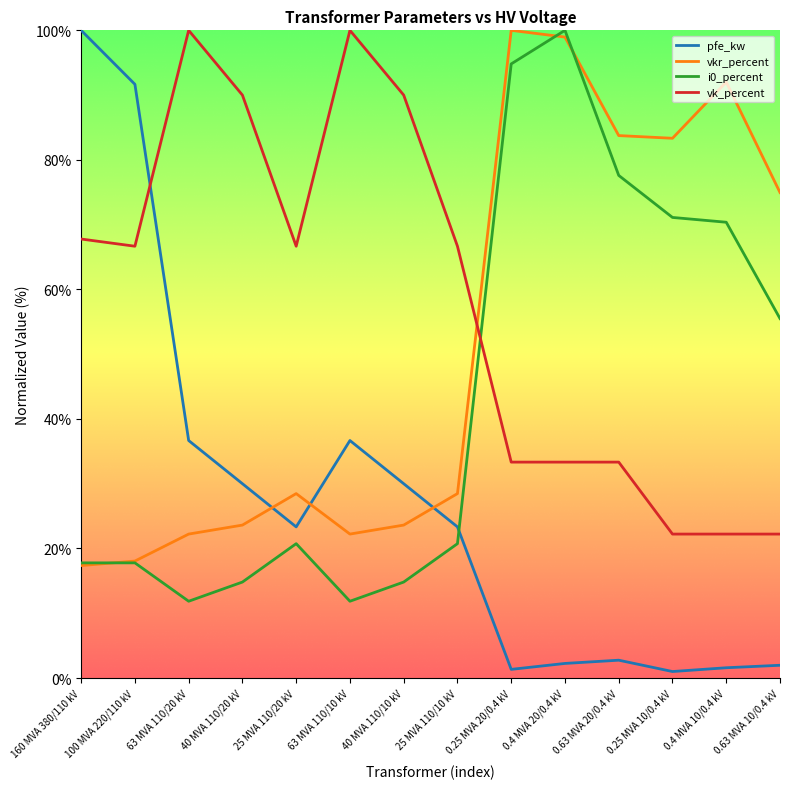

Which series has the largest total across all categories?

vk_percent